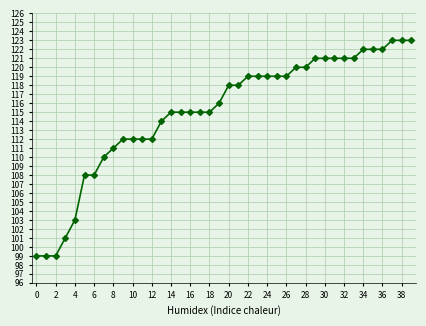

How many data points are less than 118?

20